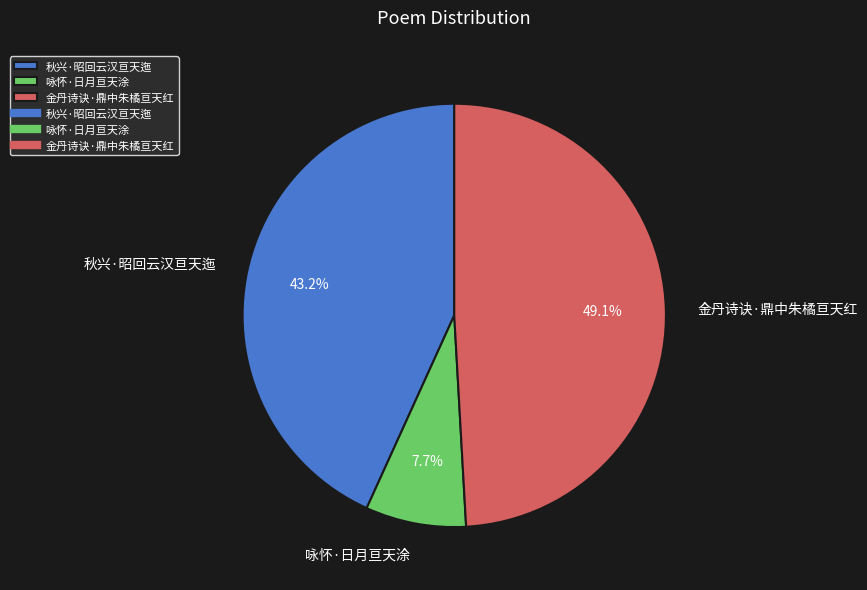

To the nearest percent, what portion does 秋兴·昭回云汉亘天迤 represent?

43%